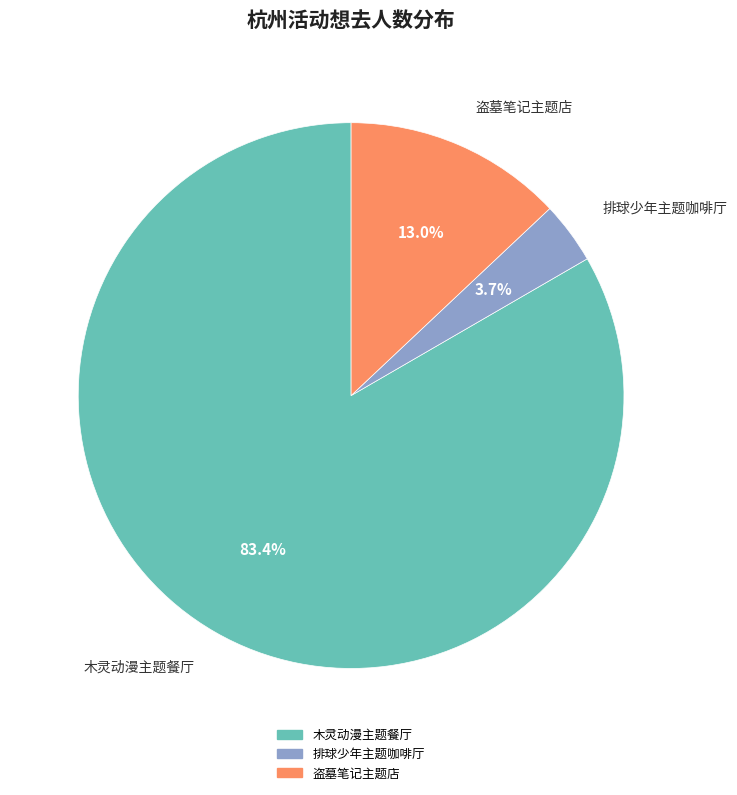

Is there a majority slice in this chart?

Yes